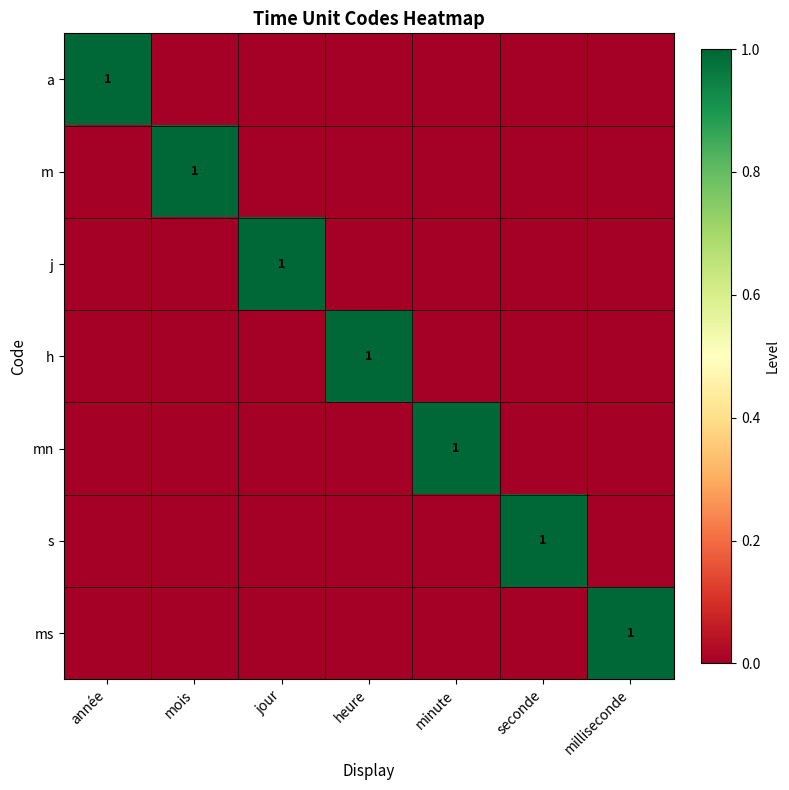

The value of j at jour is 1. True or false?

True